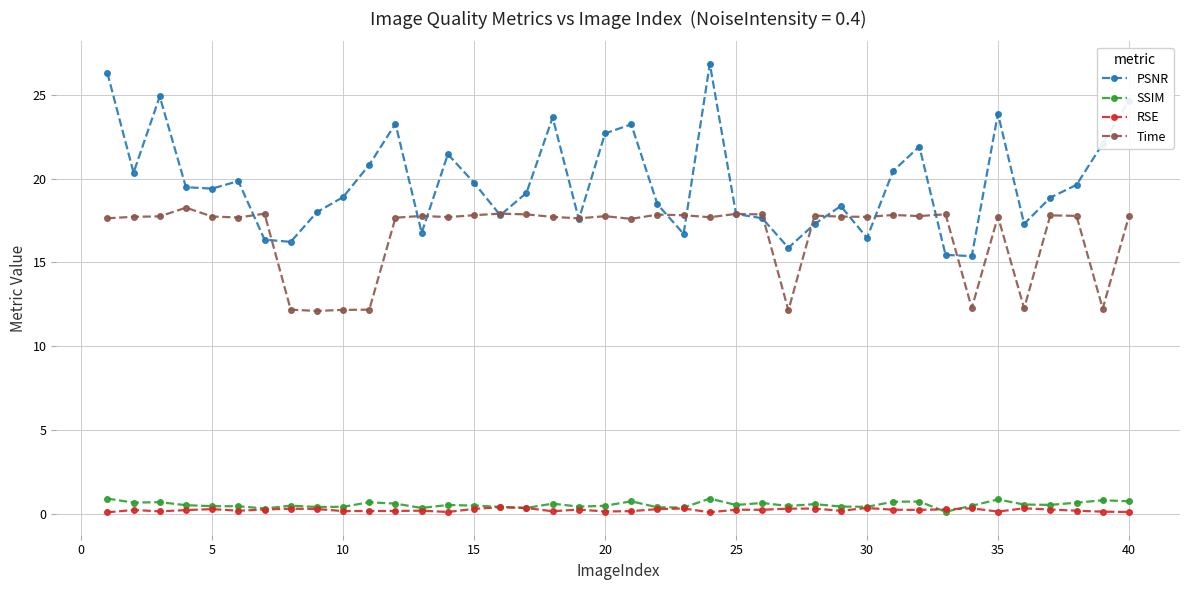

Which series has the largest range (max minus min)?

PSNR